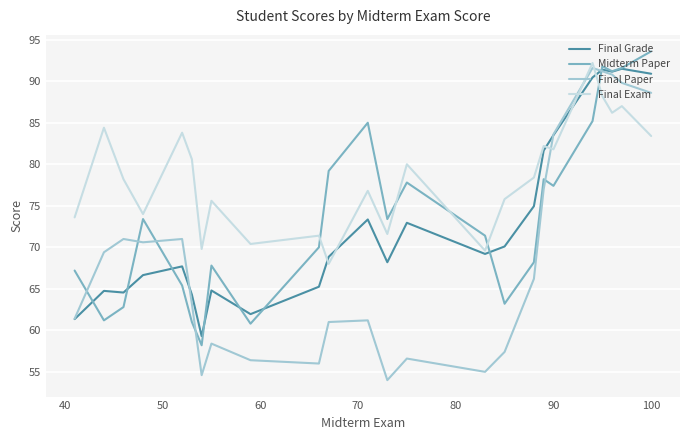

What is the minimum value for Midterm Paper?

58.2